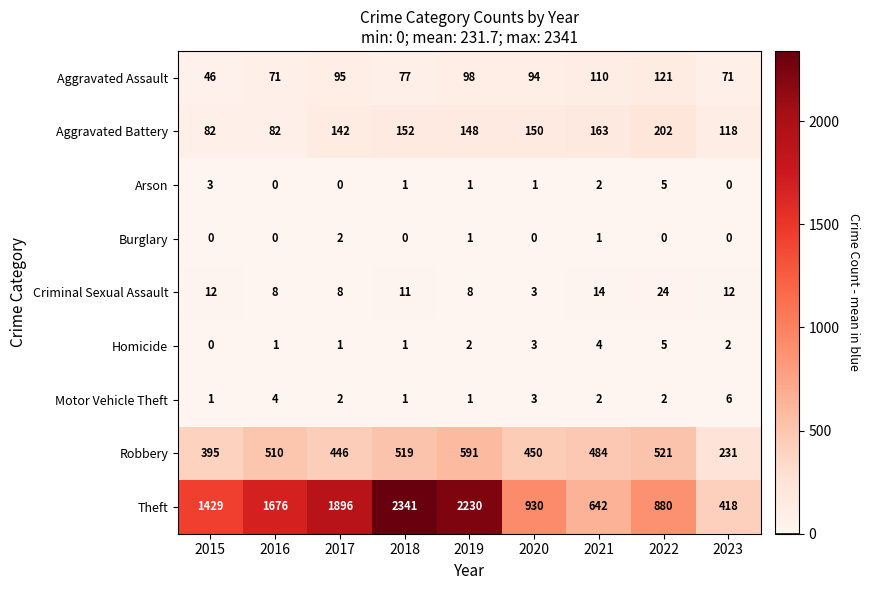

What is the difference between the maximum and second lowest values in the Aggravated Assault series?

50